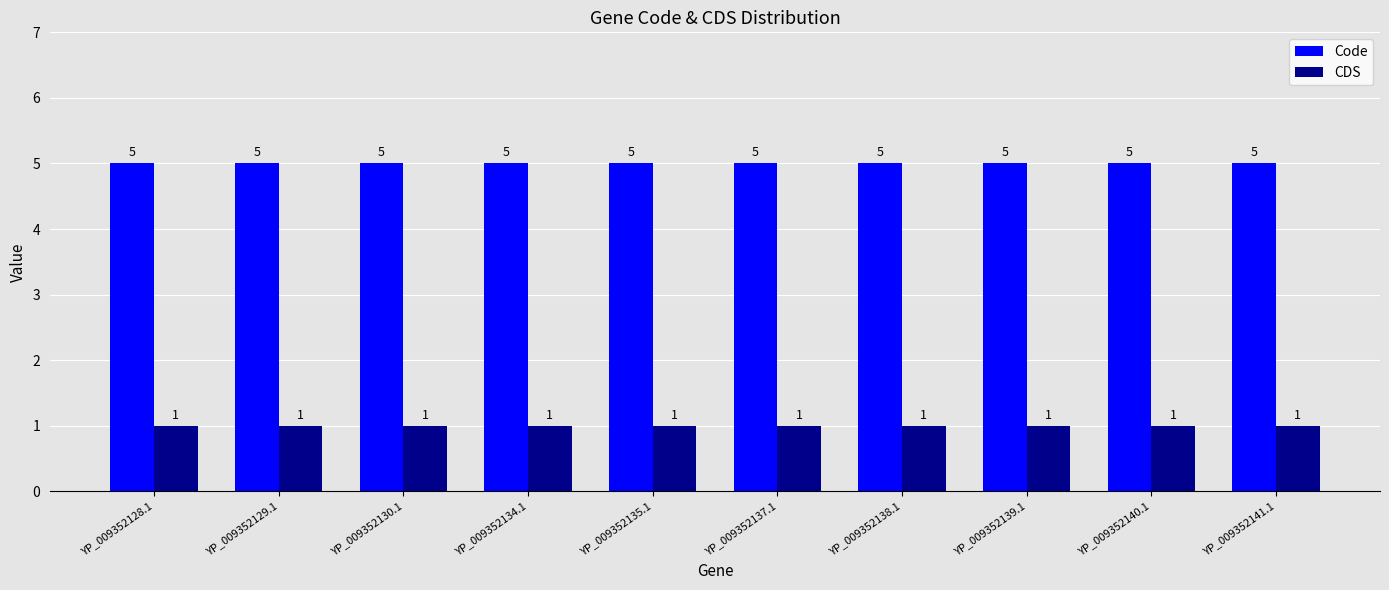

What position from the right is YP_009352134.1?

7